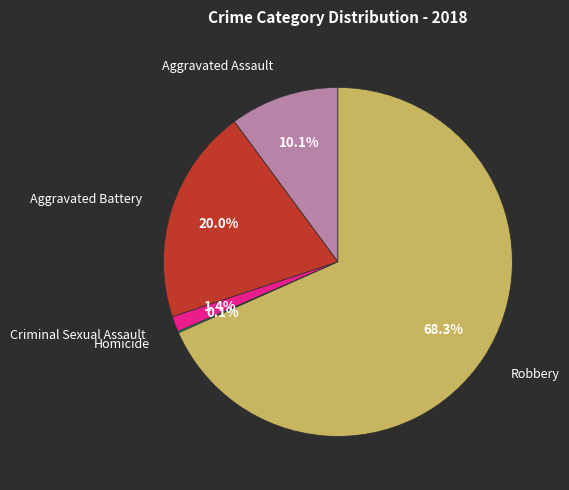

To the nearest percent, what is the combined percentage of Criminal Sexual Assault and Robbery?

70%